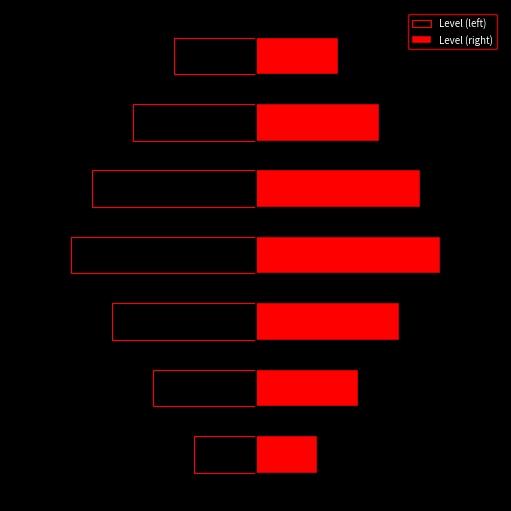

Is it true that Level (right) equals 4 at 6?

True